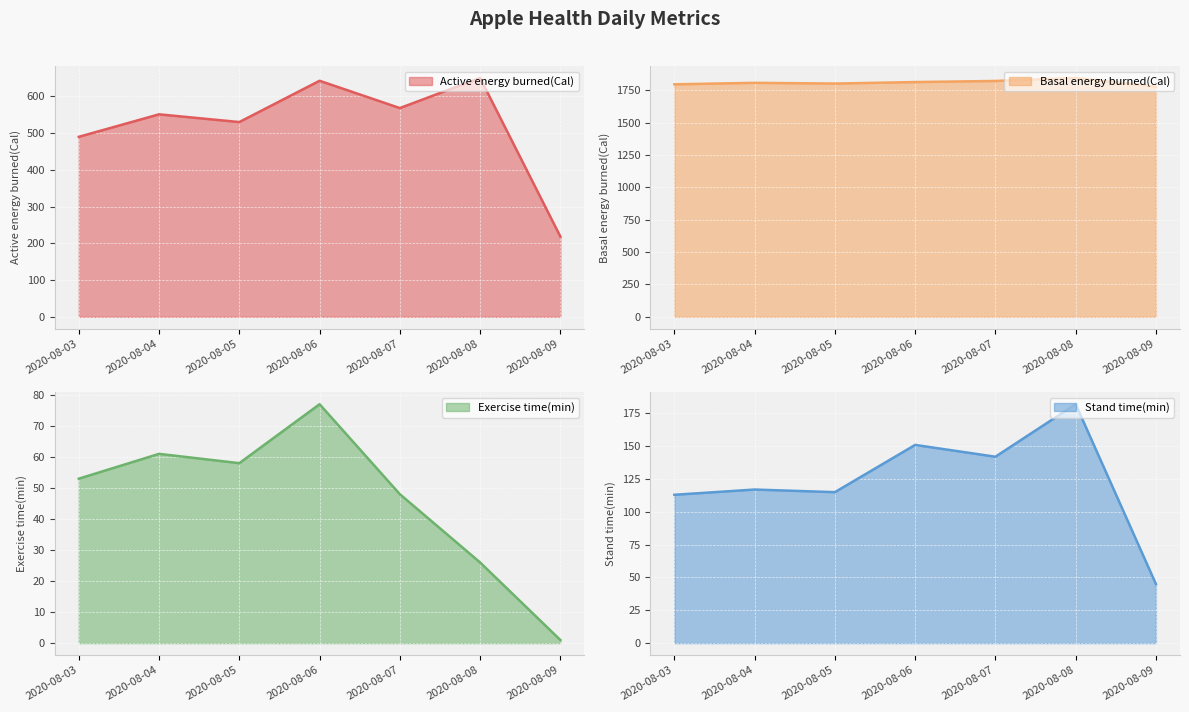

Is the value of Stand time(min) at 2020-08-08 greater than the value of Exercise time(min) at 2020-08-03?

Yes